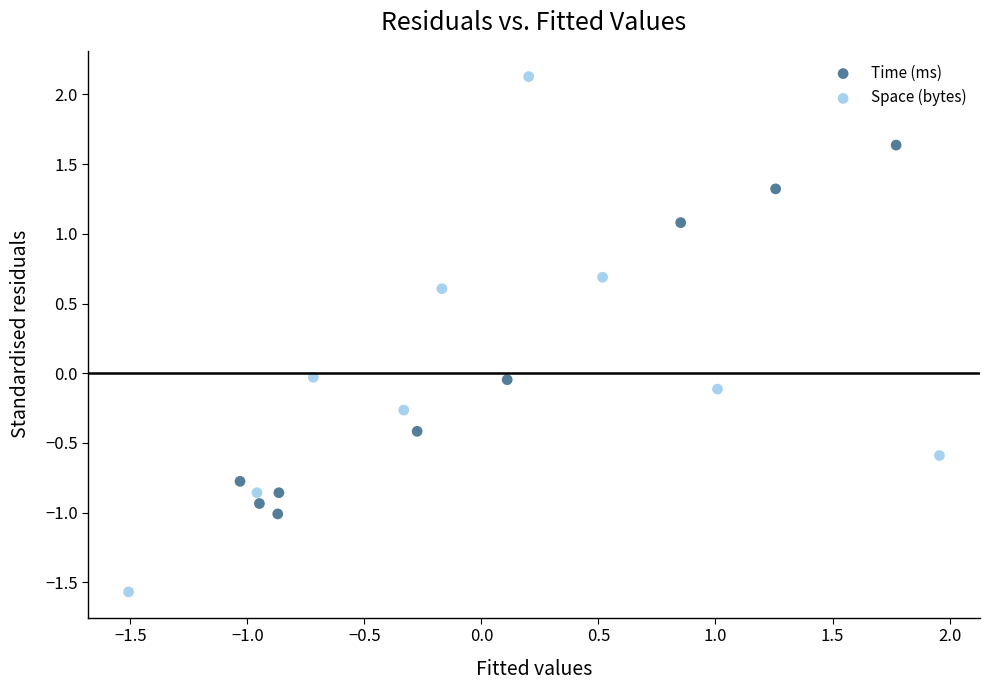

What are all the series names shown in the legend?

Time (ms), Space (bytes)